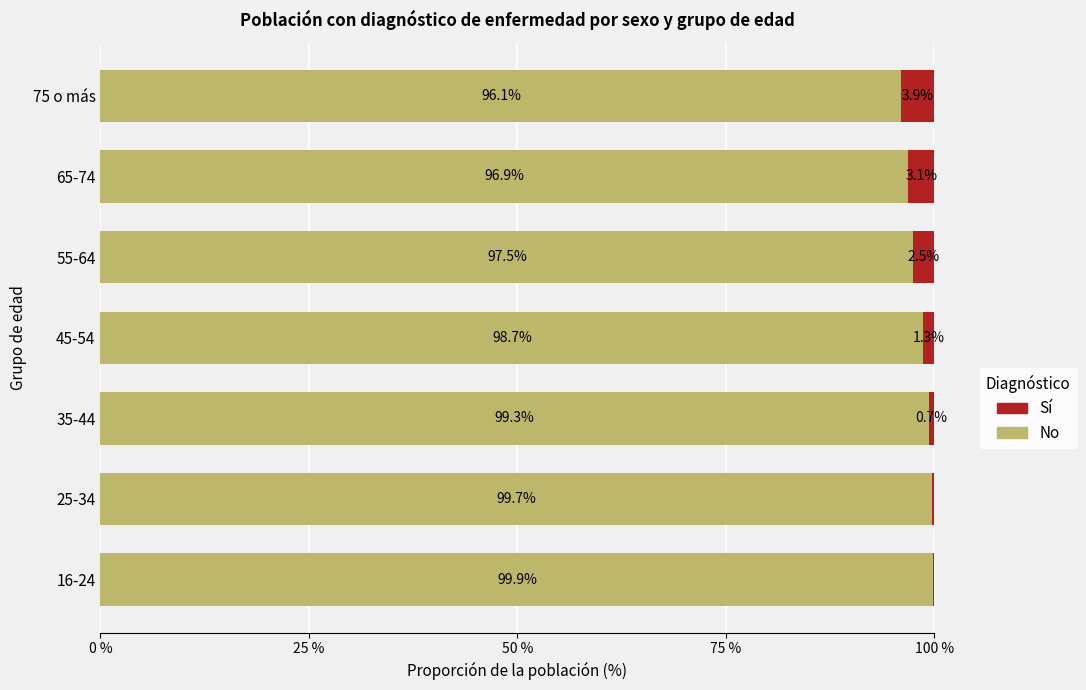

What is the approximate value of No at 55-64?

97.5